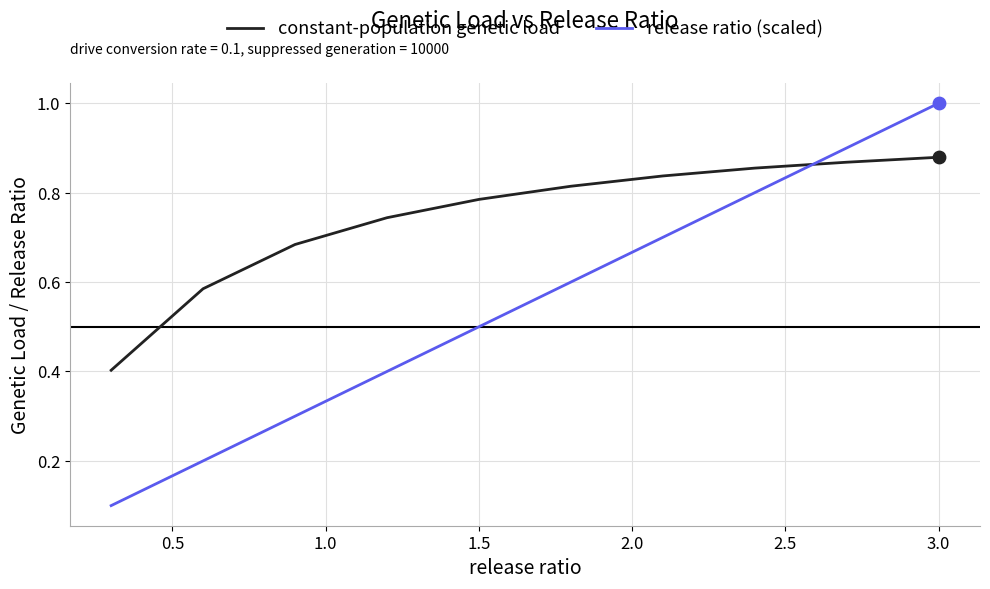

Which series has the largest range (max minus min)?

release ratio (scaled)